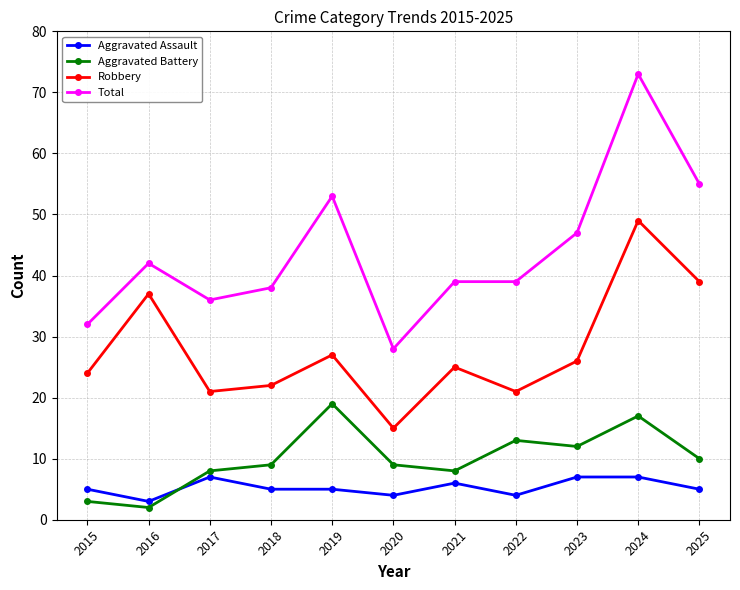

Does the chart have visible grid lines?

Yes